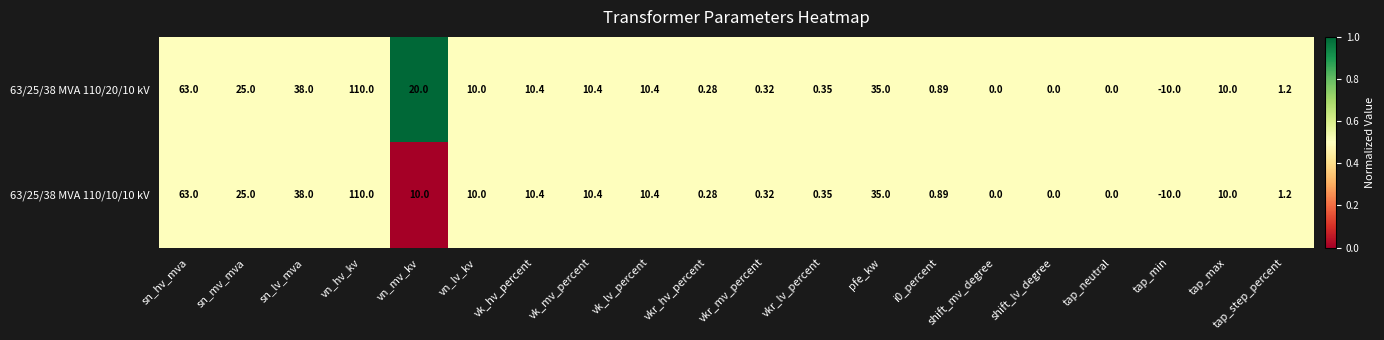

How many categories are shown in the chart?

20